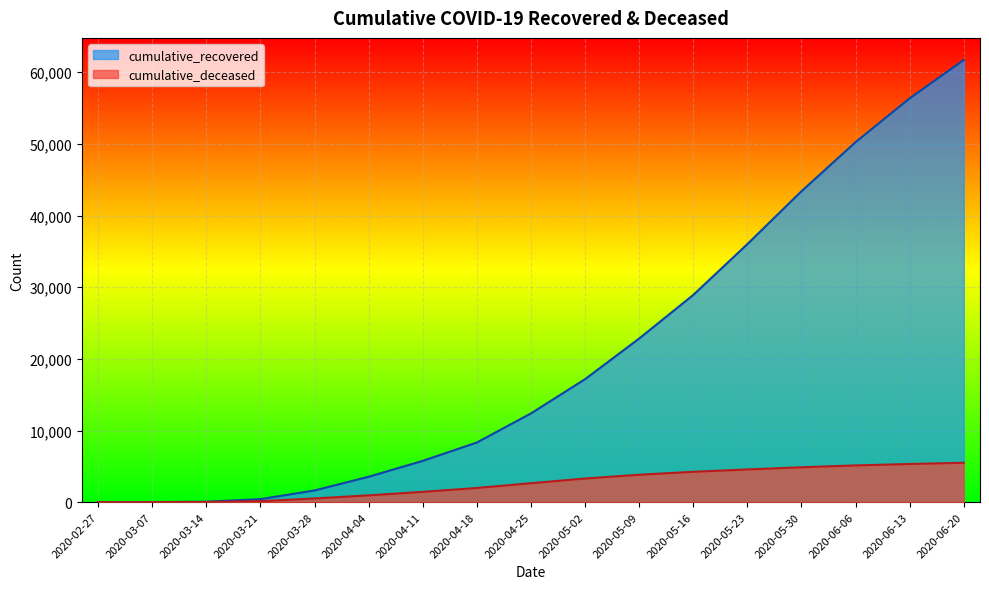

How many lines are shown in the chart?

2